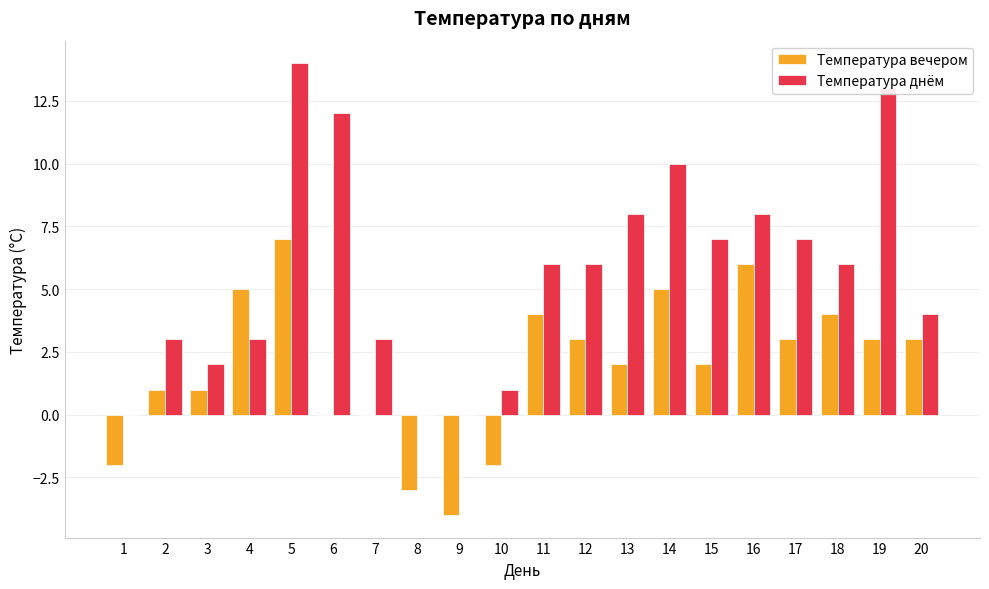

Which series has the largest range (max minus min)?

Температура днём